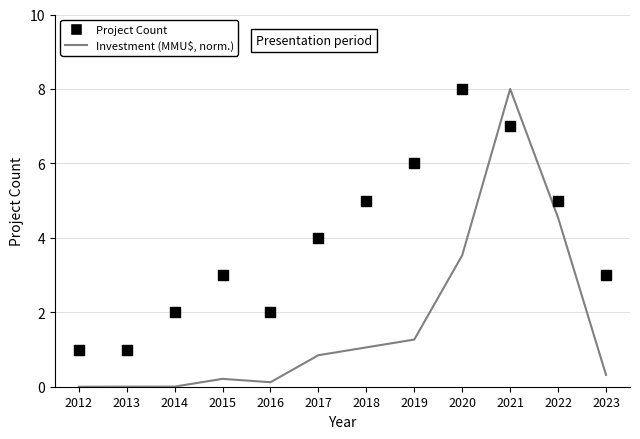

At which category is the sum across all series the highest?

2021